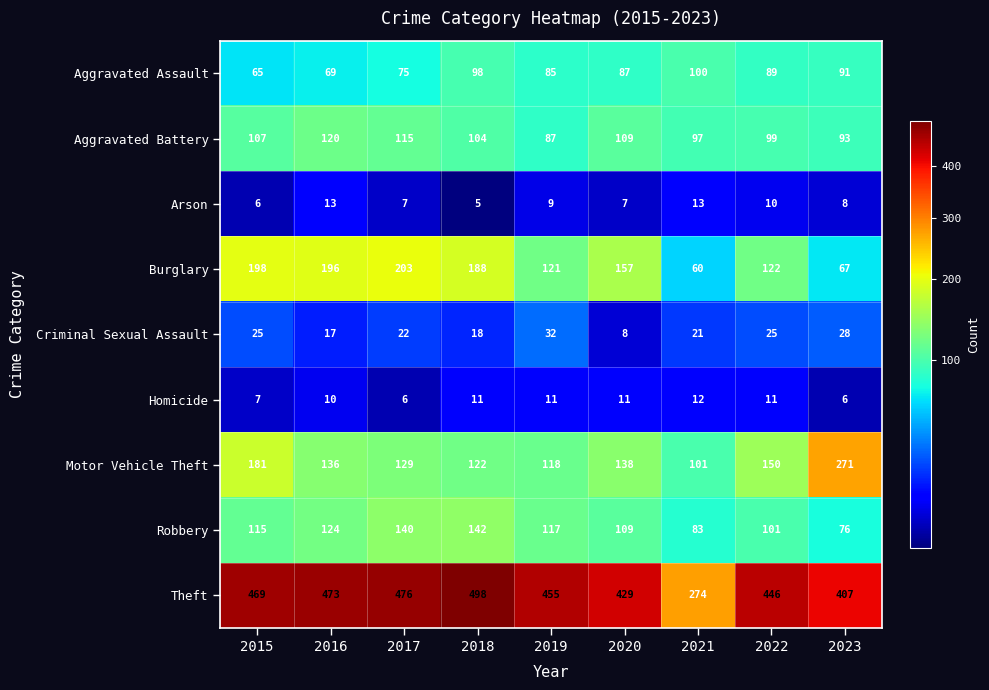

Which category has the lowest value in the Robbery series?

2023